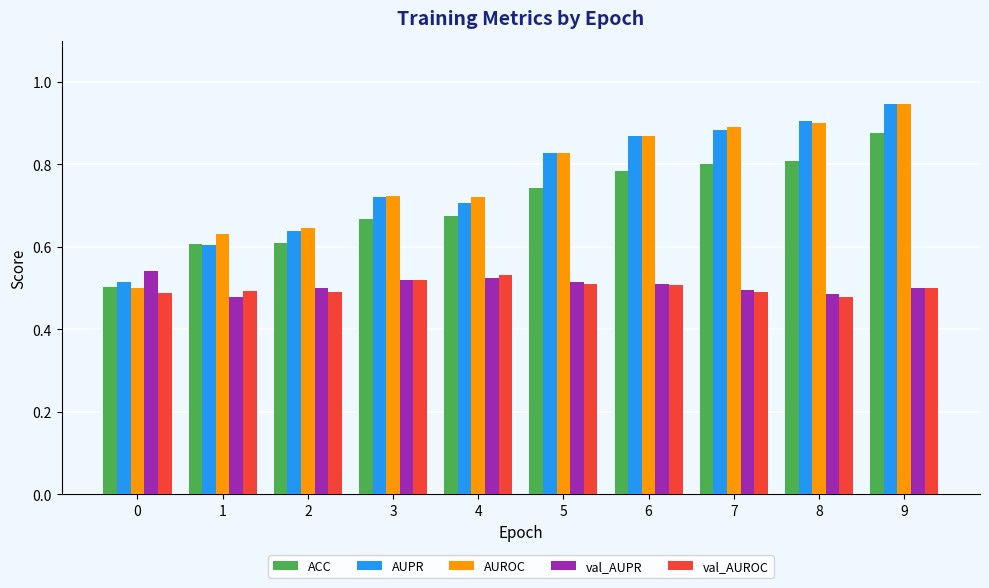

The value of val_AUPR at 4 is 0.5. True or false?

True